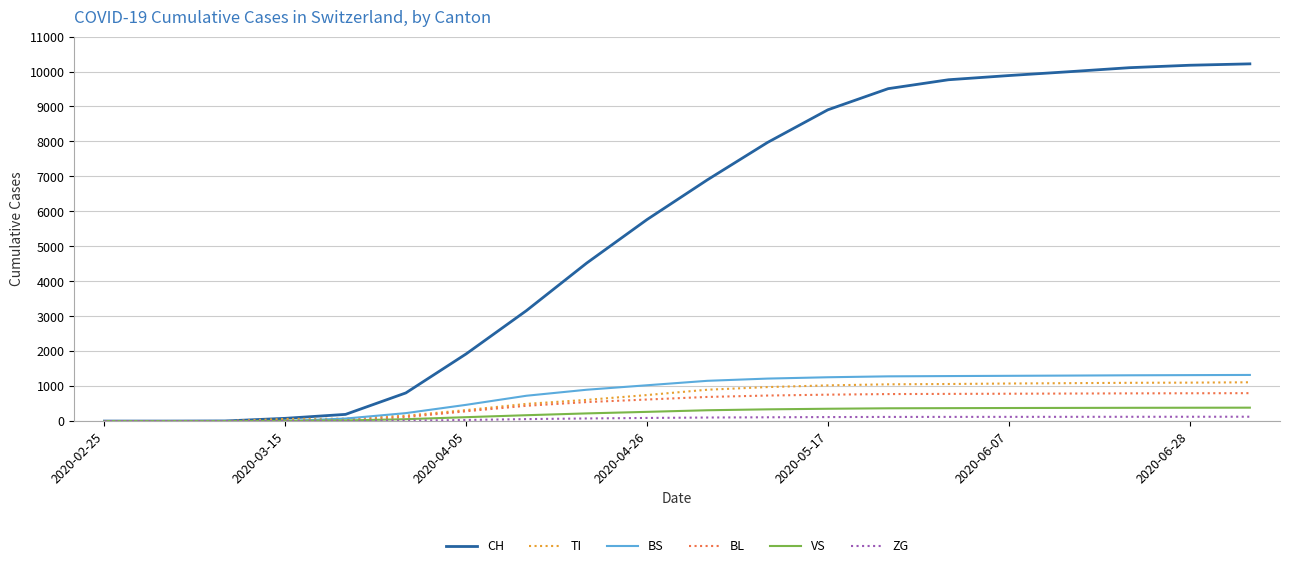

Which series has the largest total across all categories?

CH